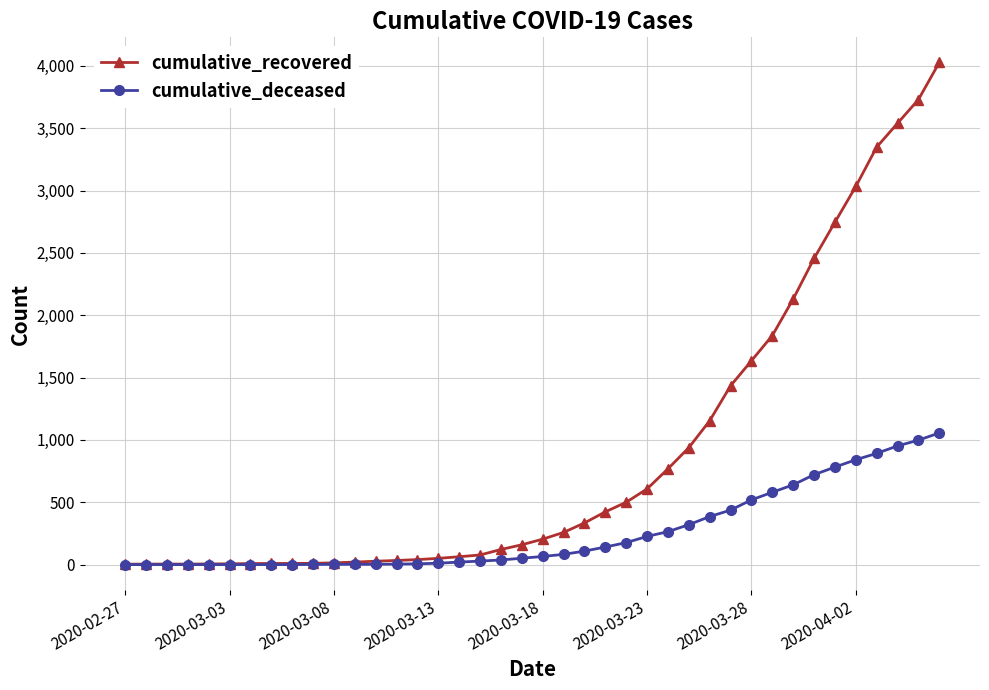

Which series has the widest spread of values?

cumulative_recovered